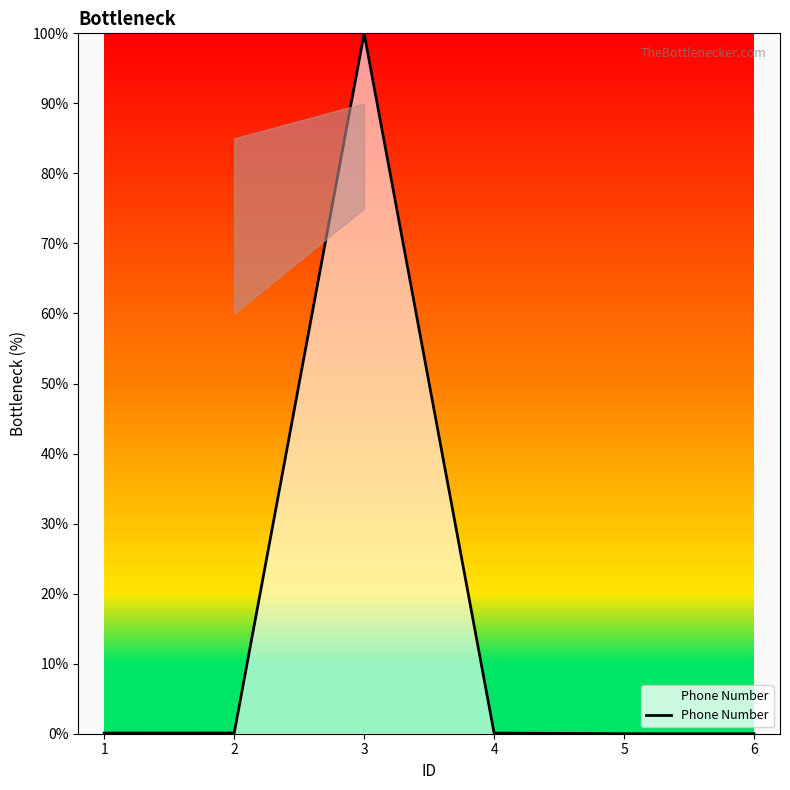

Which category has the highest value across all series?

3